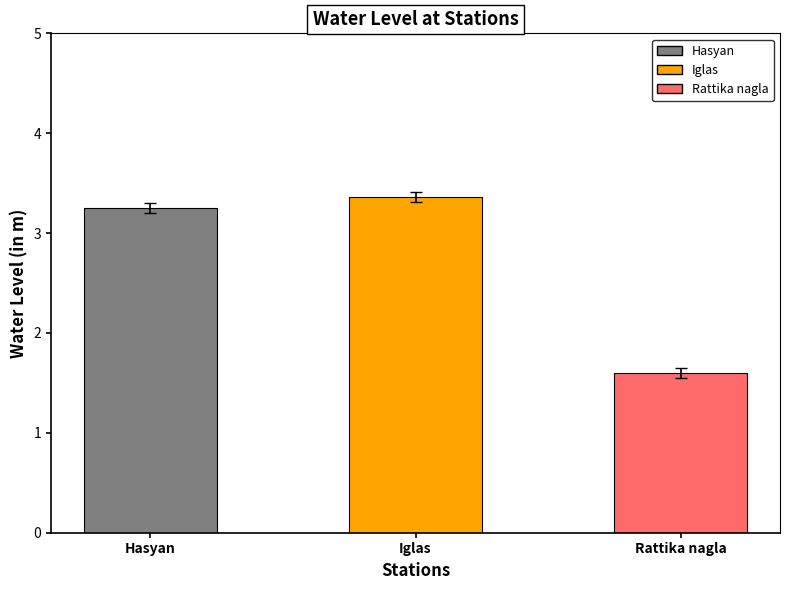

How many bars are there in total?

3